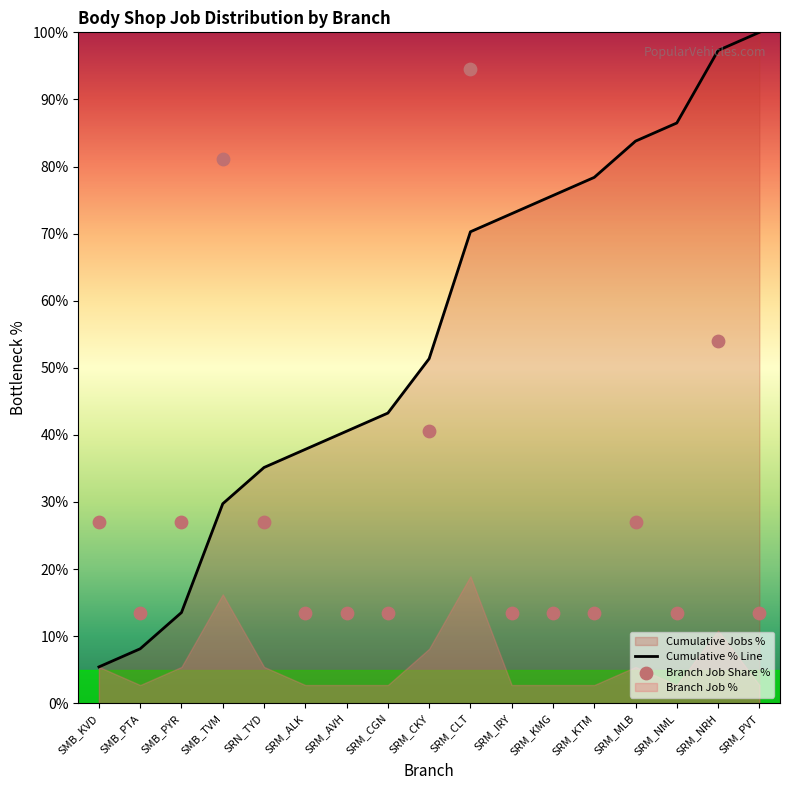

At which category is the sum across all series the highest?

SRM_CLT